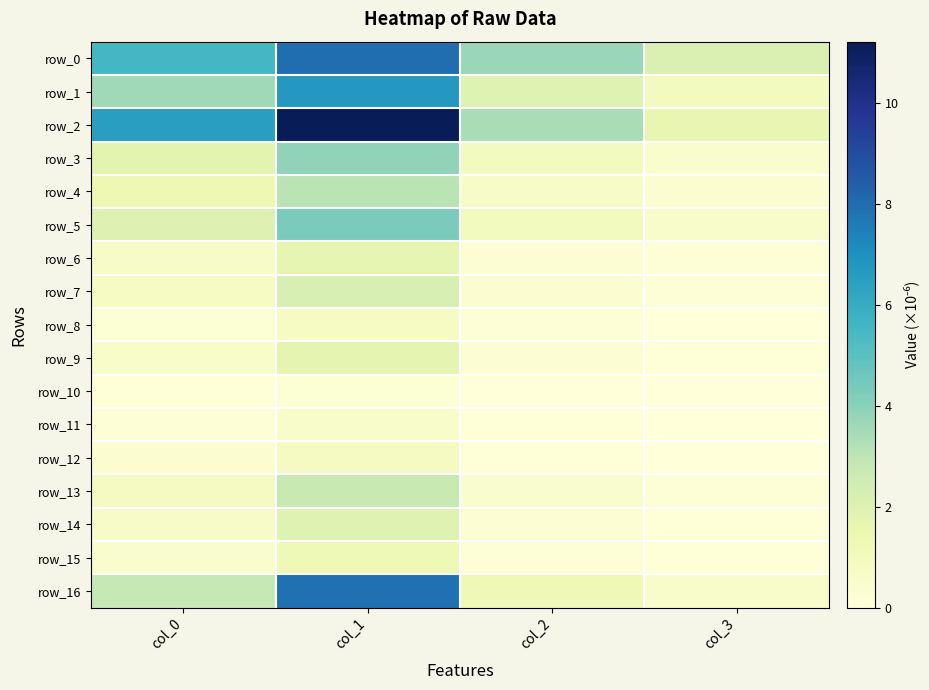

At which label does row_11 reach its minimum?

col_3